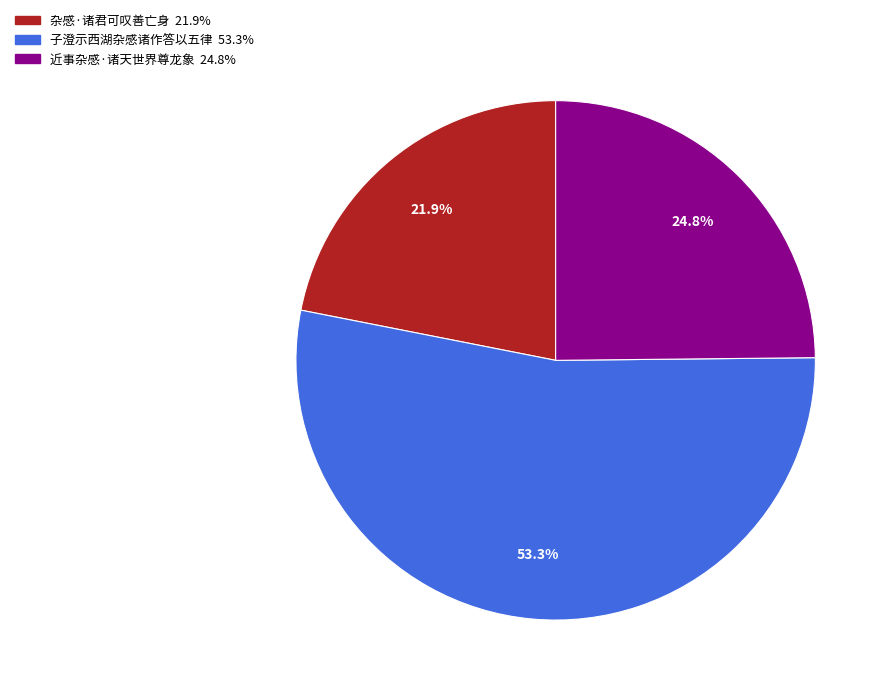

Which category has the biggest portion of the pie?

子澄示西湖杂感诸作答以五律